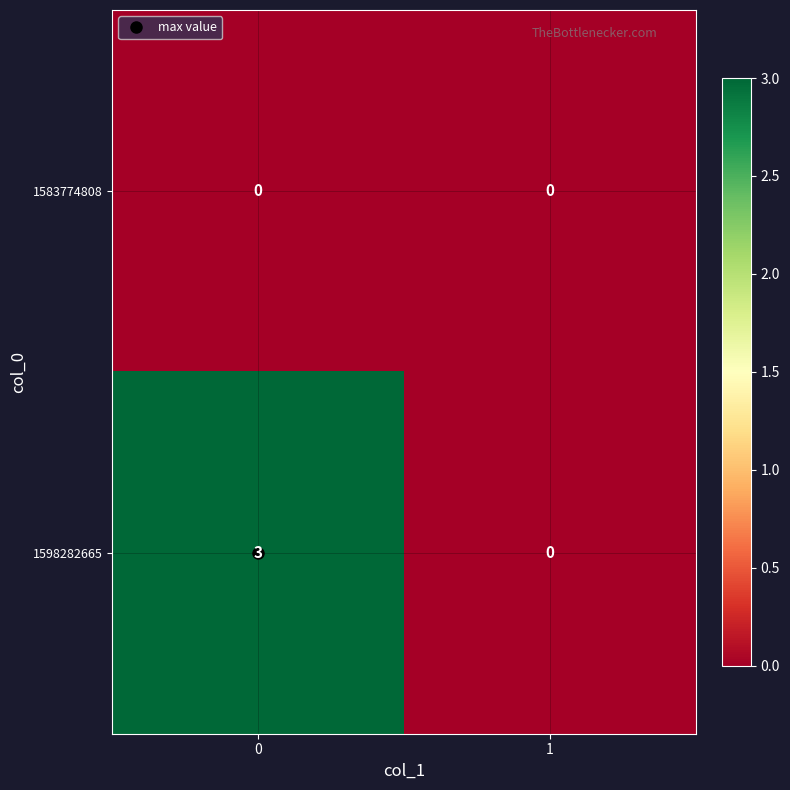

At 0, list the series in order from largest to smallest.

1598282665, 1583774808